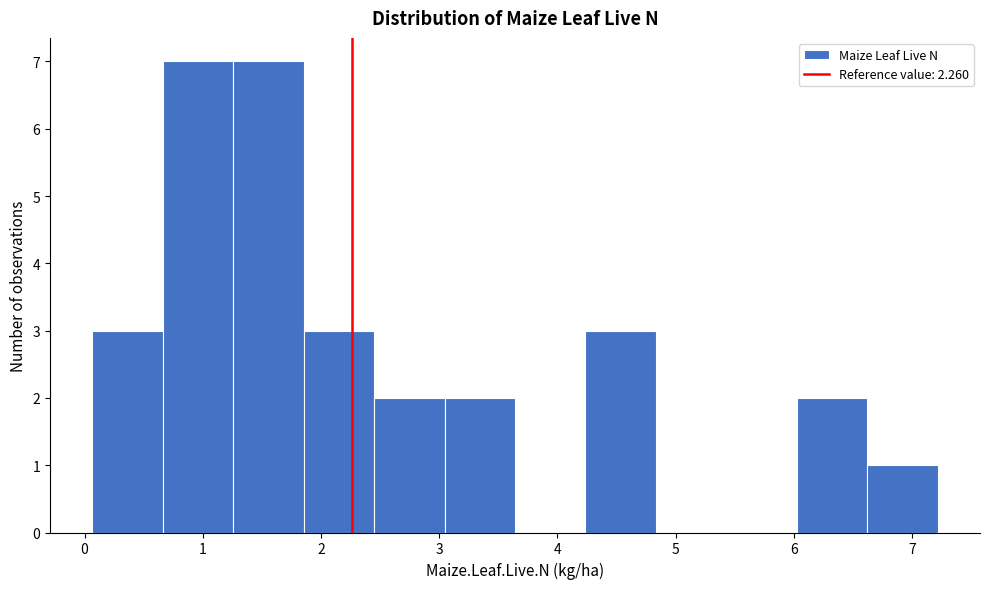

Reading left to right, list every bar in this chart as the range it spans on the x-axis followed by its height. Neither the bar edges nor the heights are printed on the chart, so give them approximately, as read against the axes.

0.1 to 0.7: 3
0.7 to 1.3: 7
1.3 to 1.9: 7
1.9 to 2.4: 3
2.4 to 3.0: 2
3.0 to 3.6: 2
3.6 to 4.2: 0
4.2 to 4.8: 3
4.8 to 5.4: 0
5.4 to 6.0: 0
6.0 to 6.6: 2
6.6 to 7.2: 1